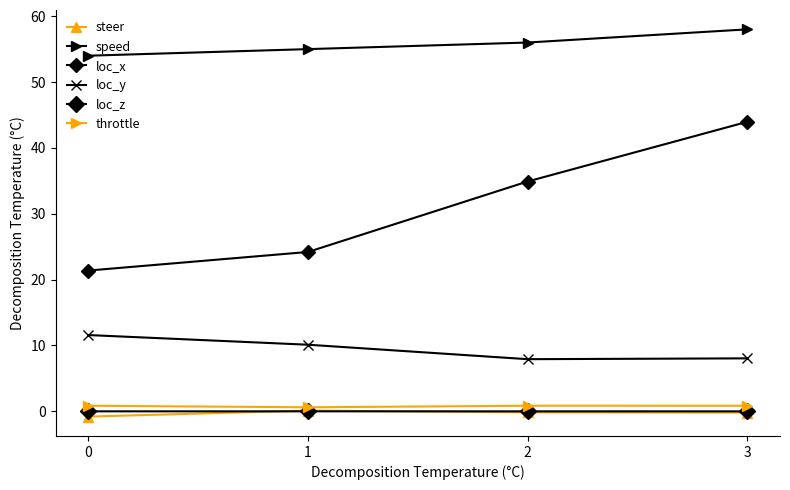

At which label is loc_x closest to 32?

2